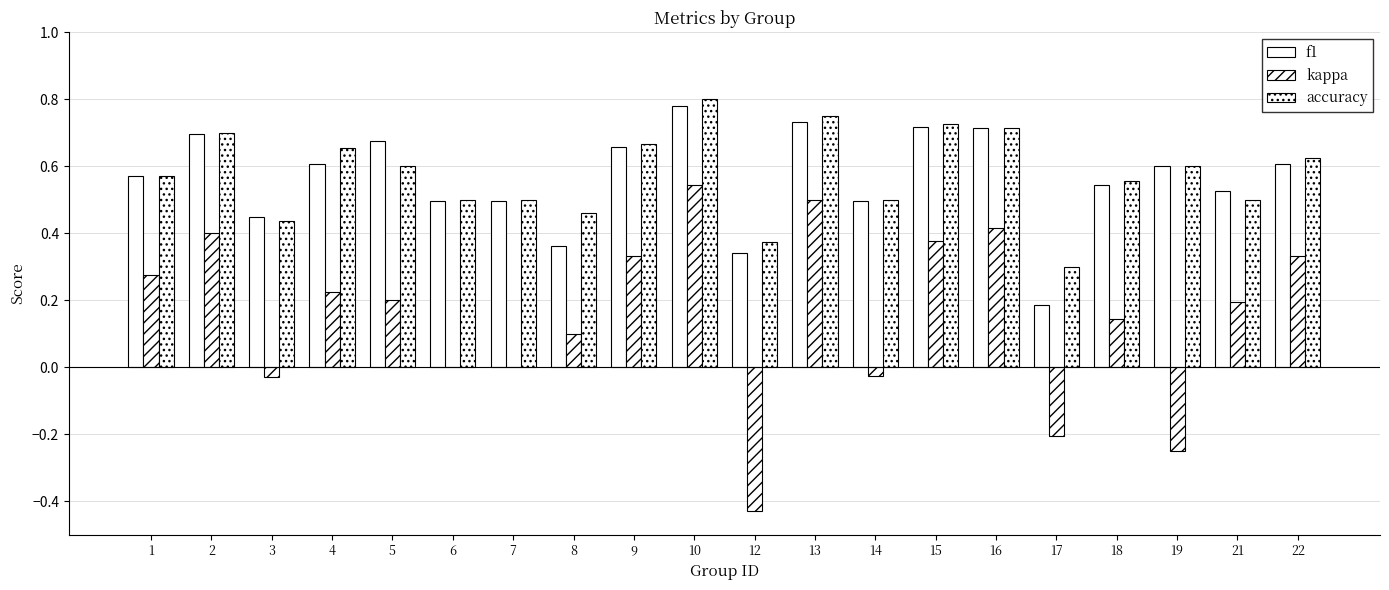

How many categories are shown in the chart?

20